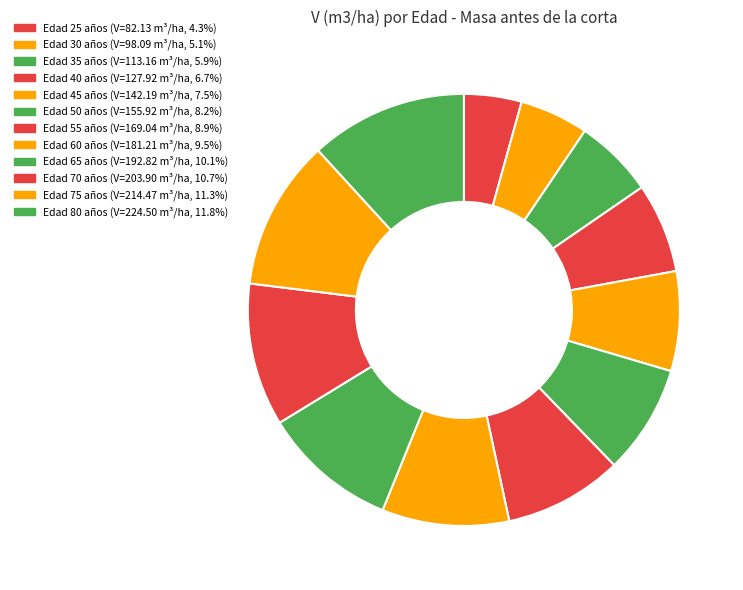

How many segments does this pie chart have?

12